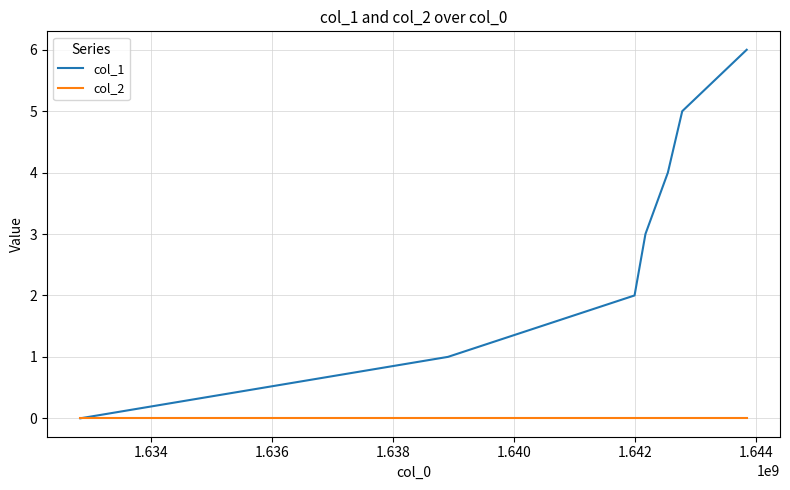

Which series has the largest total across all categories?

col_1